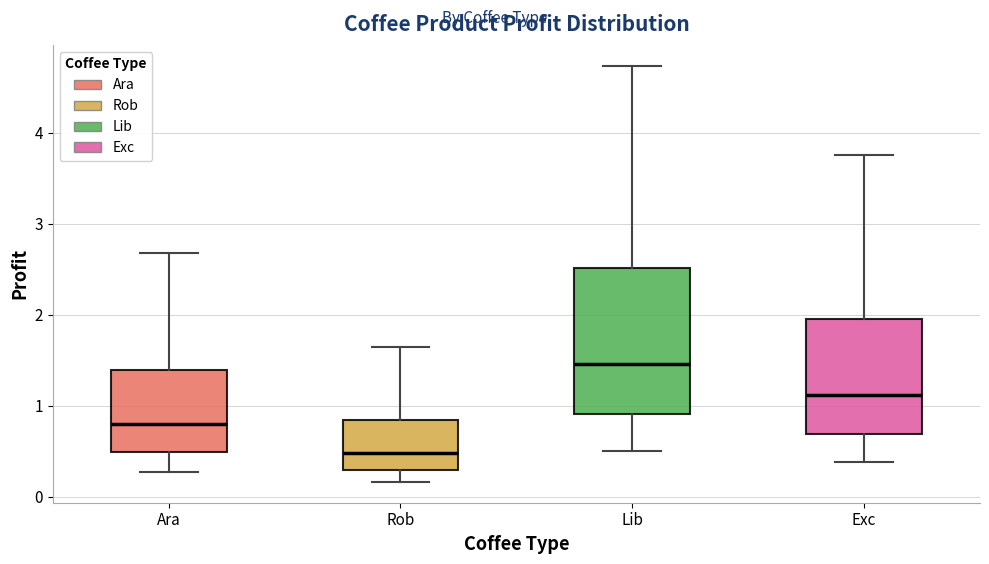

Which box's median line is the lowest?

Rob